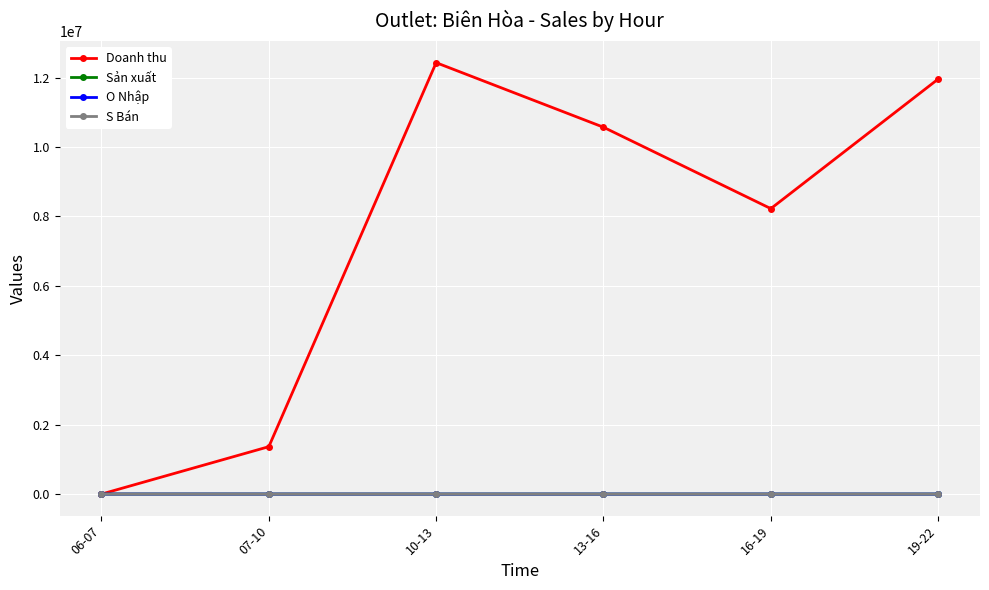

At which label is Doanh thu closest to 6214640?

16-19